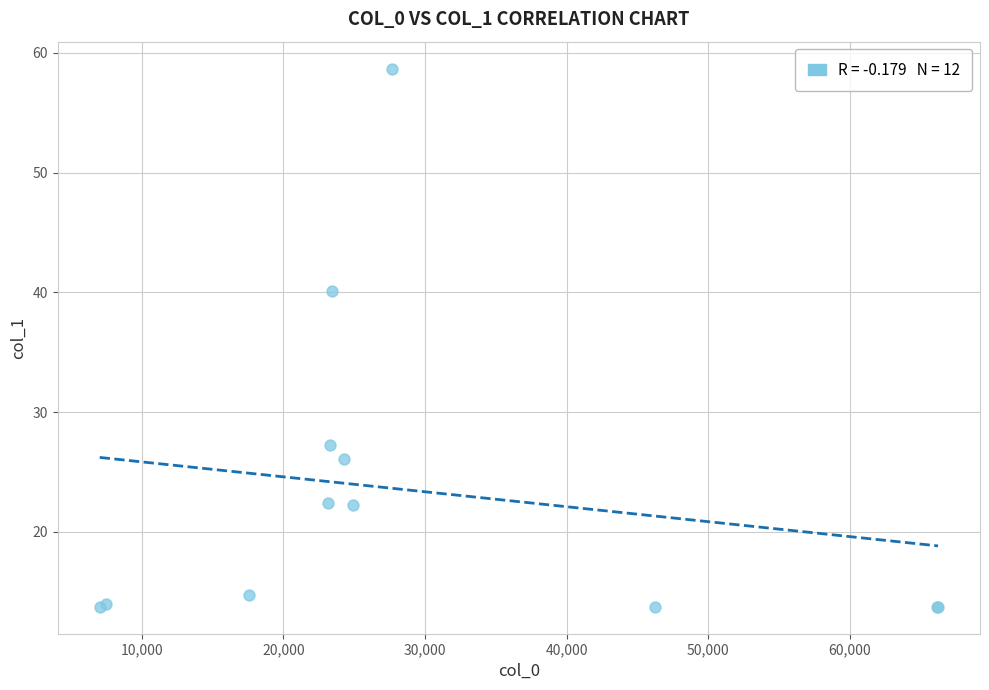

What Y value in the scatter plot is closest to 36?

40.1